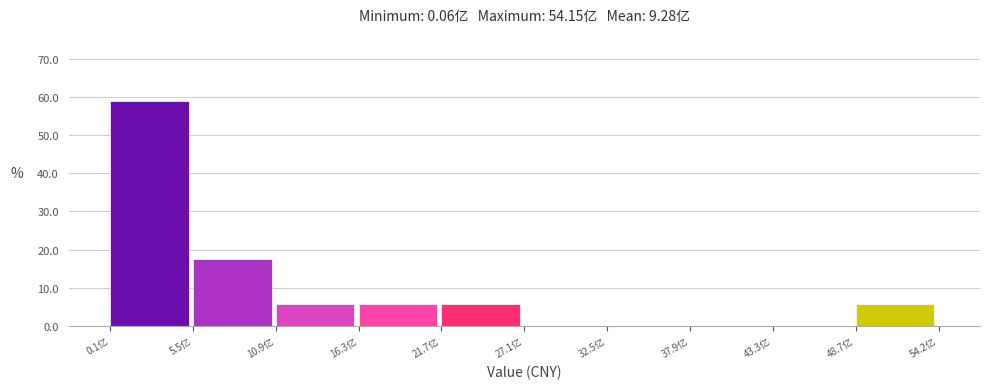

Reading left to right, transcribe all the data shown in this chart.

0.1亿=58.8	5.5亿=17.6	10.9亿=5.9	16.3亿=5.9	21.7亿=5.9	27.1亿=0.0	32.5亿=0.0	37.9亿=0.0	43.3亿=0.0	48.7亿=5.9